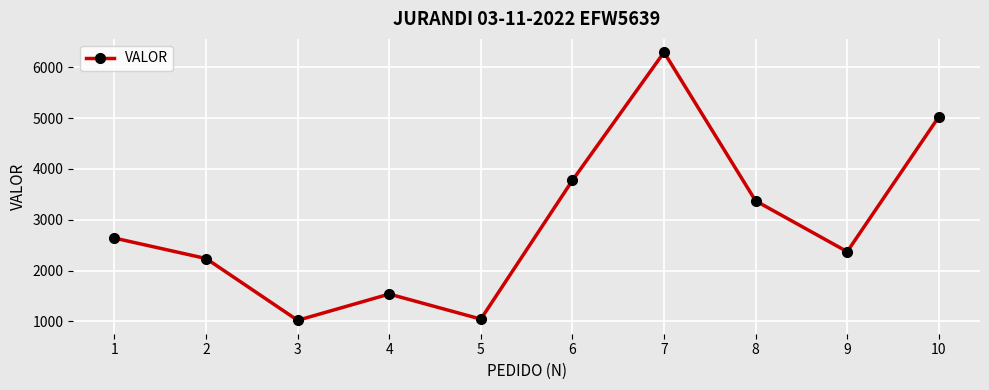

Which has a higher value, 2 or 9?

9